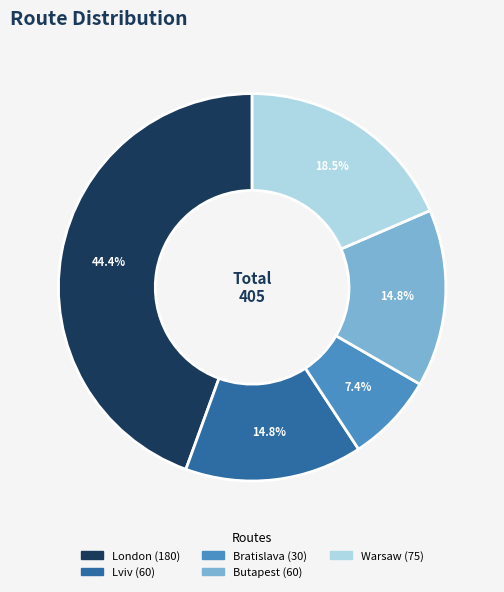

Is there a majority slice in this chart?

No